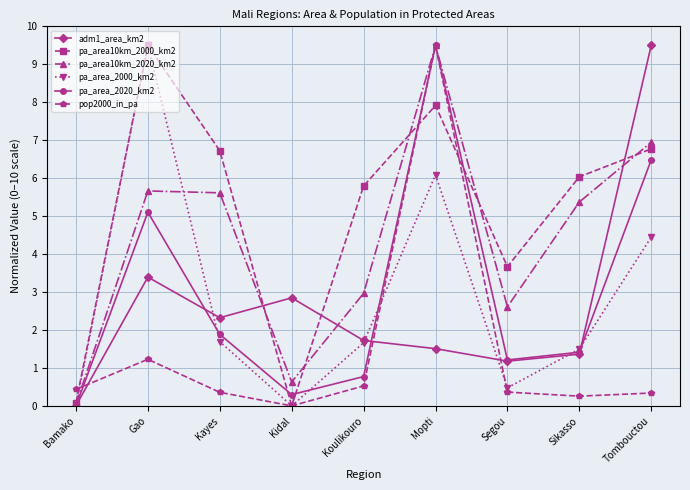

What is the label of the 4th point from the left?

Kidal